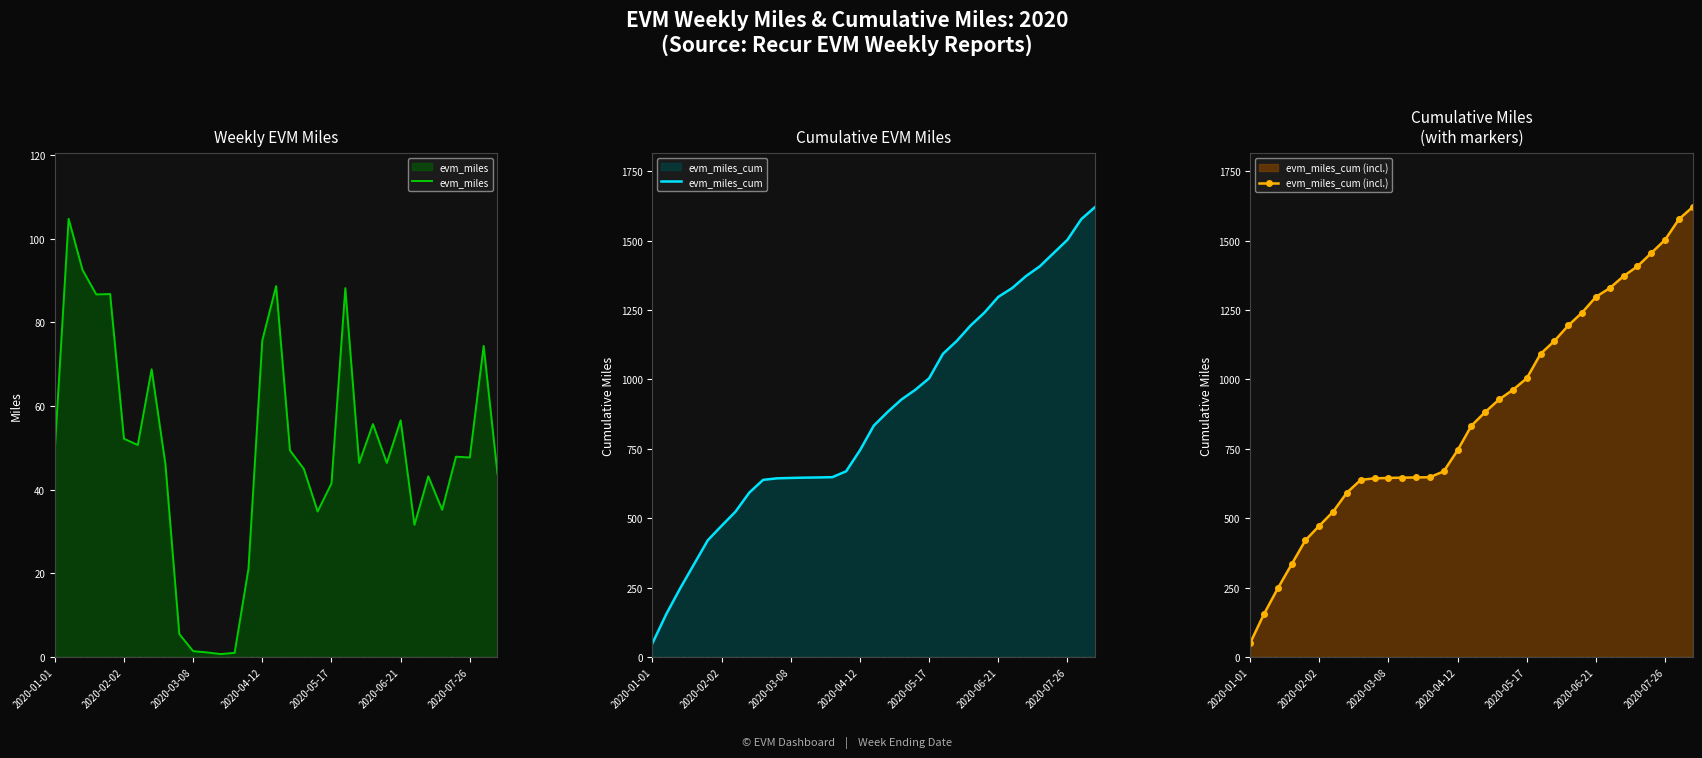

What is the sum of all evm_miles values?

1621.1